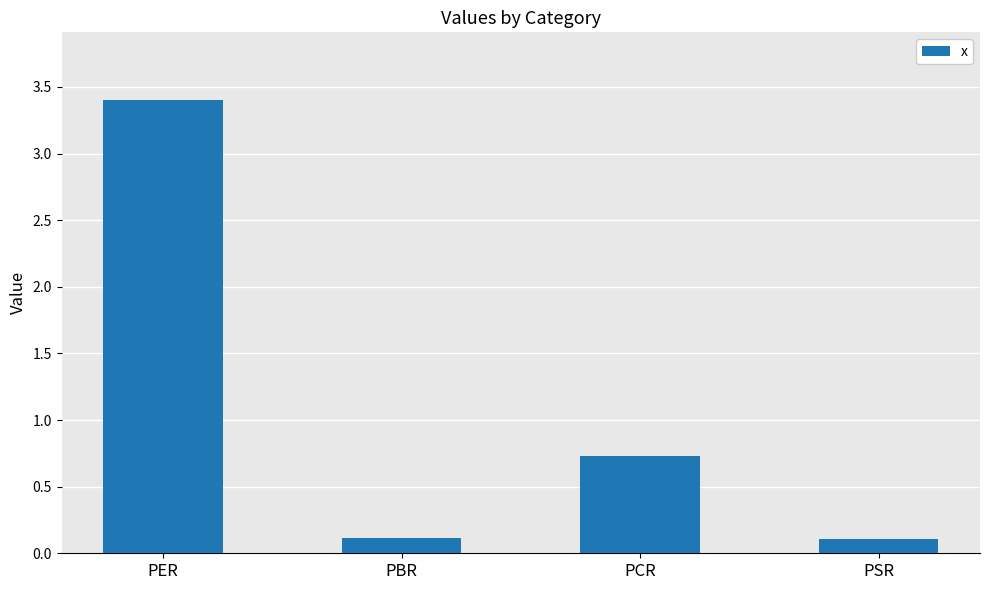

What is the value of the 2nd bar from the left?

0.1